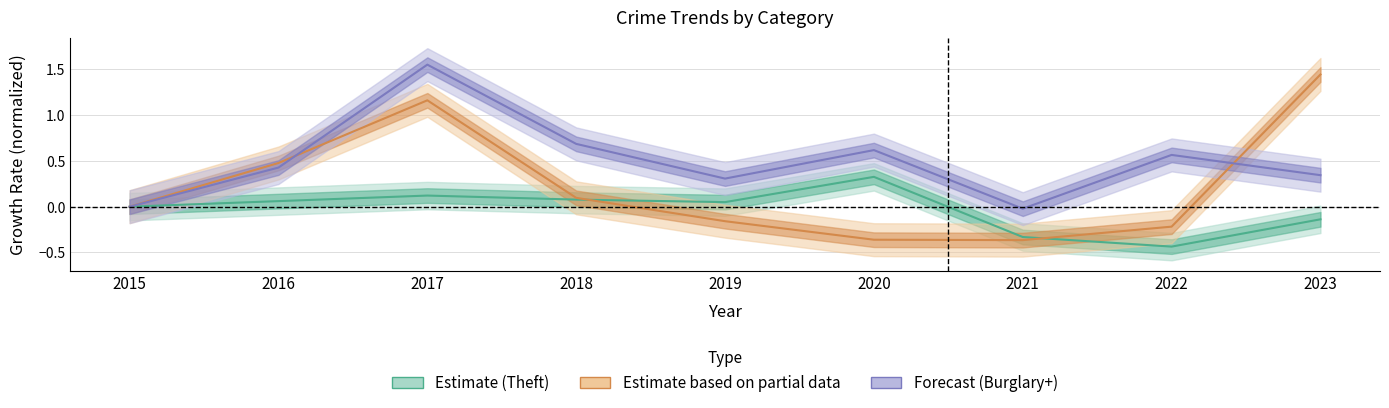

How many intersections are there between Partial (MVT + Robbery) and Estimate (Theft)?

2